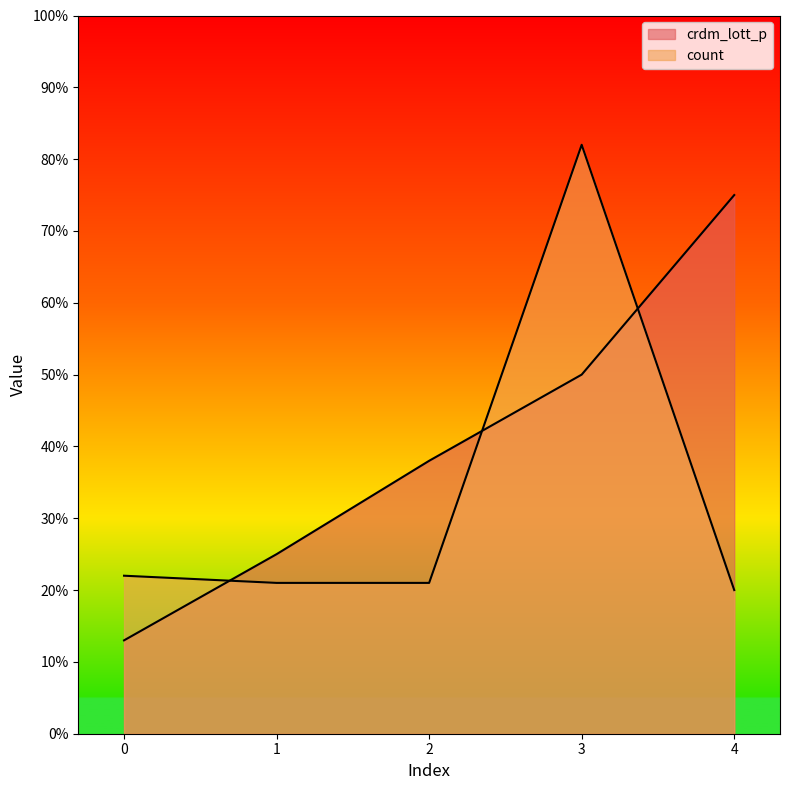

Reading right to left, transcribe all the data shown in this chart.

crdm_lott_p: 75	50	38	25	13
count: 20	82	21	21	22